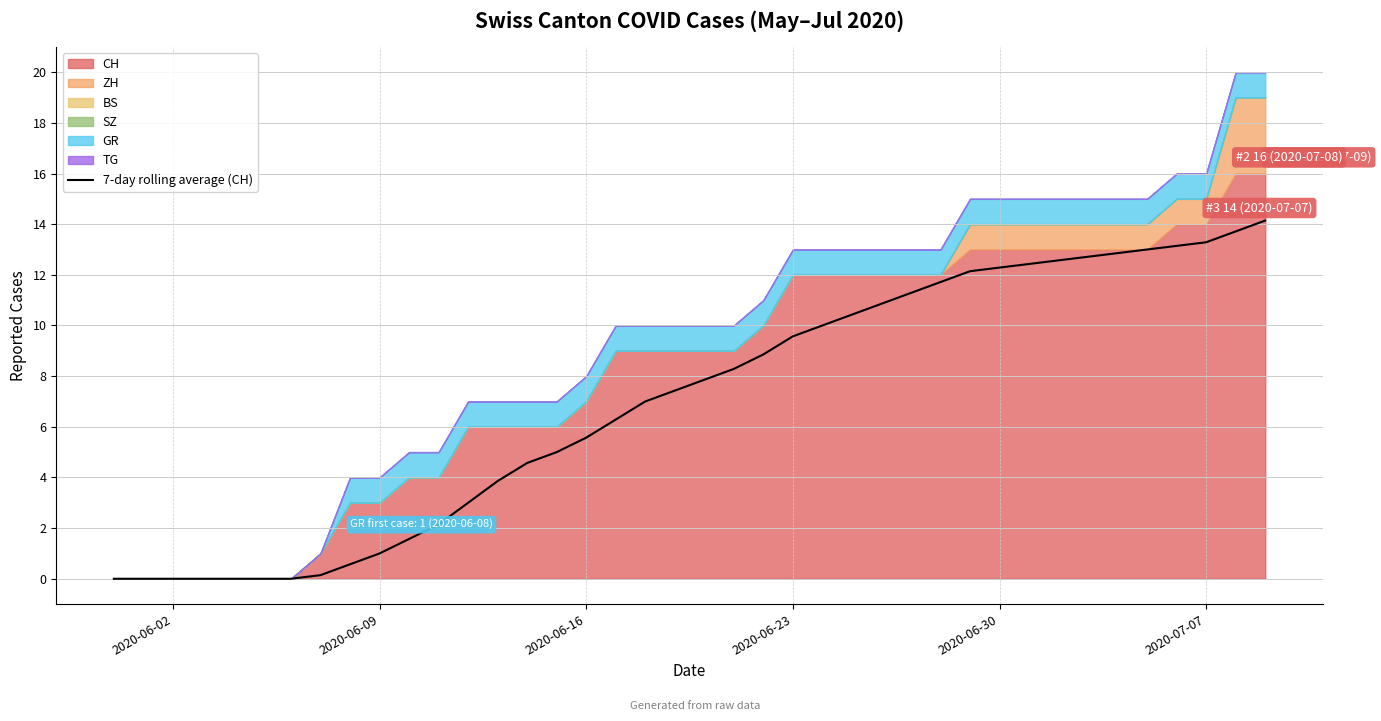

What is the highest value of the 7-day rolling average (CH) series?

14.1